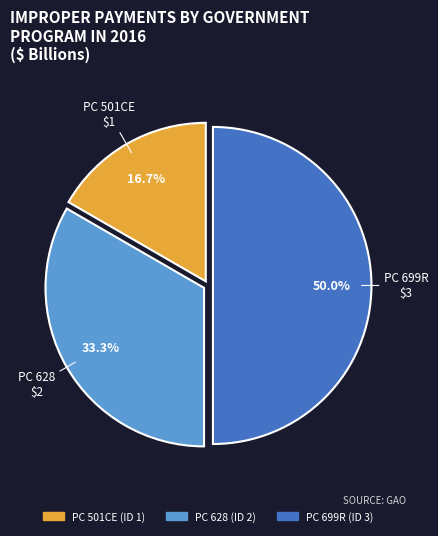

How many segments does this pie chart have?

3